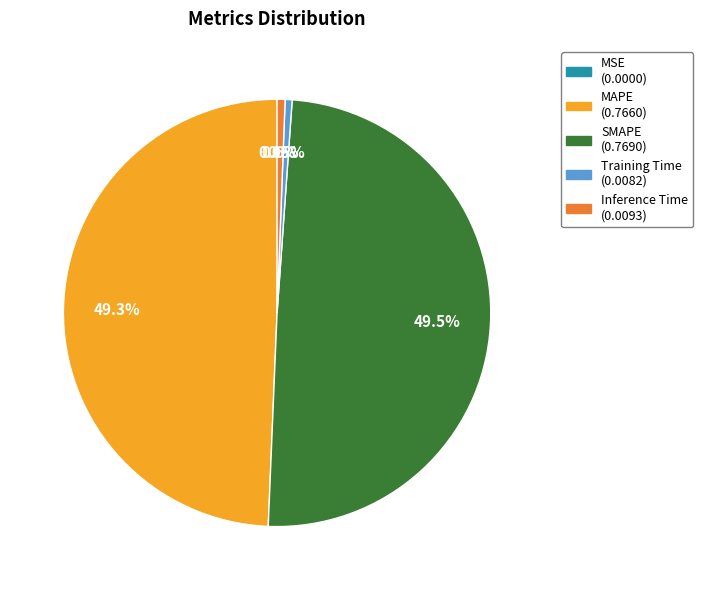

How many slices are in this pie chart?

5